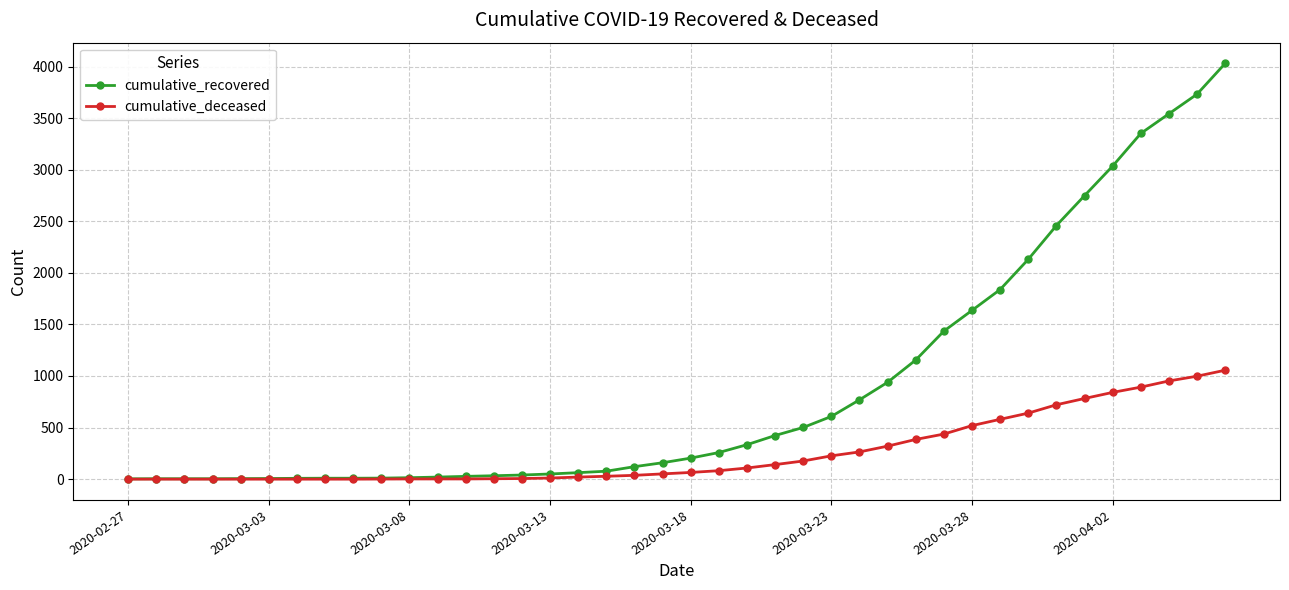

What is the maximum value shown in the chart?

4030